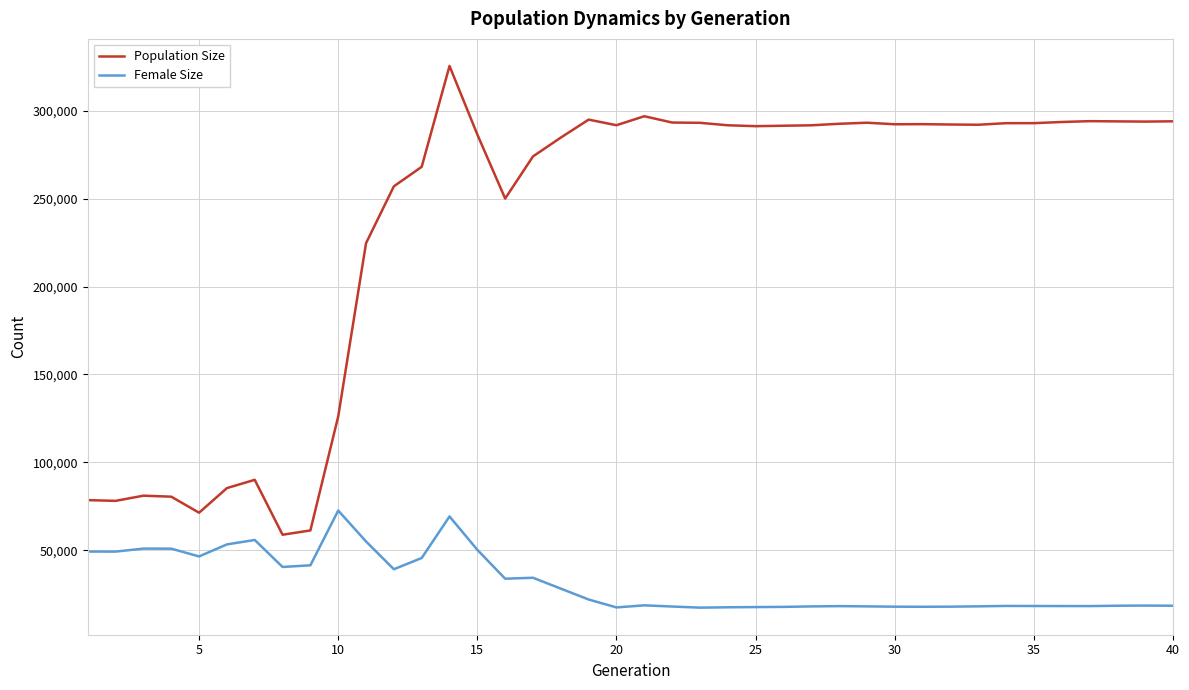

Which series has the widest spread of values?

Population Size